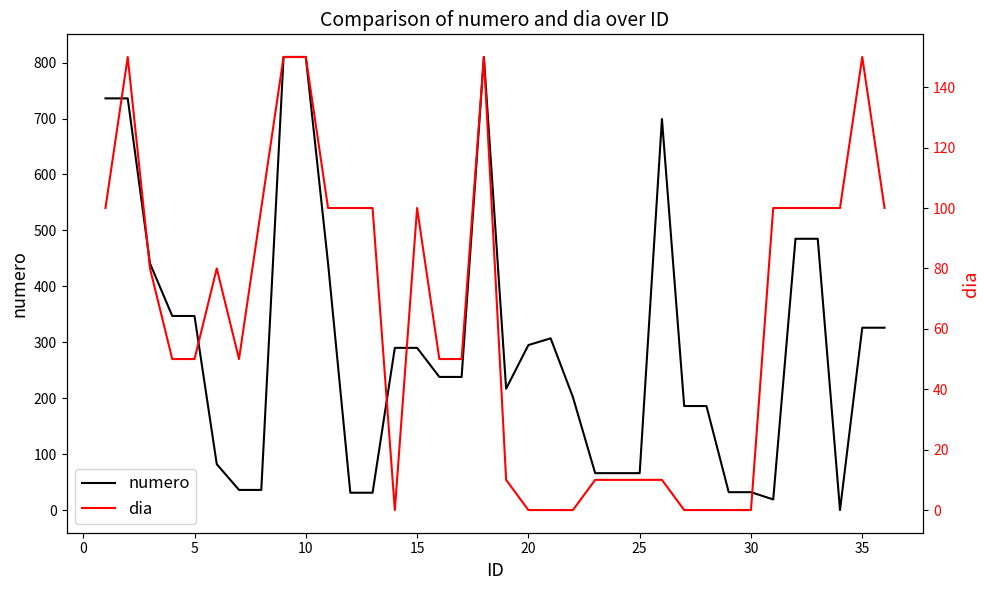

Which series has the largest range (max minus min)?

numero